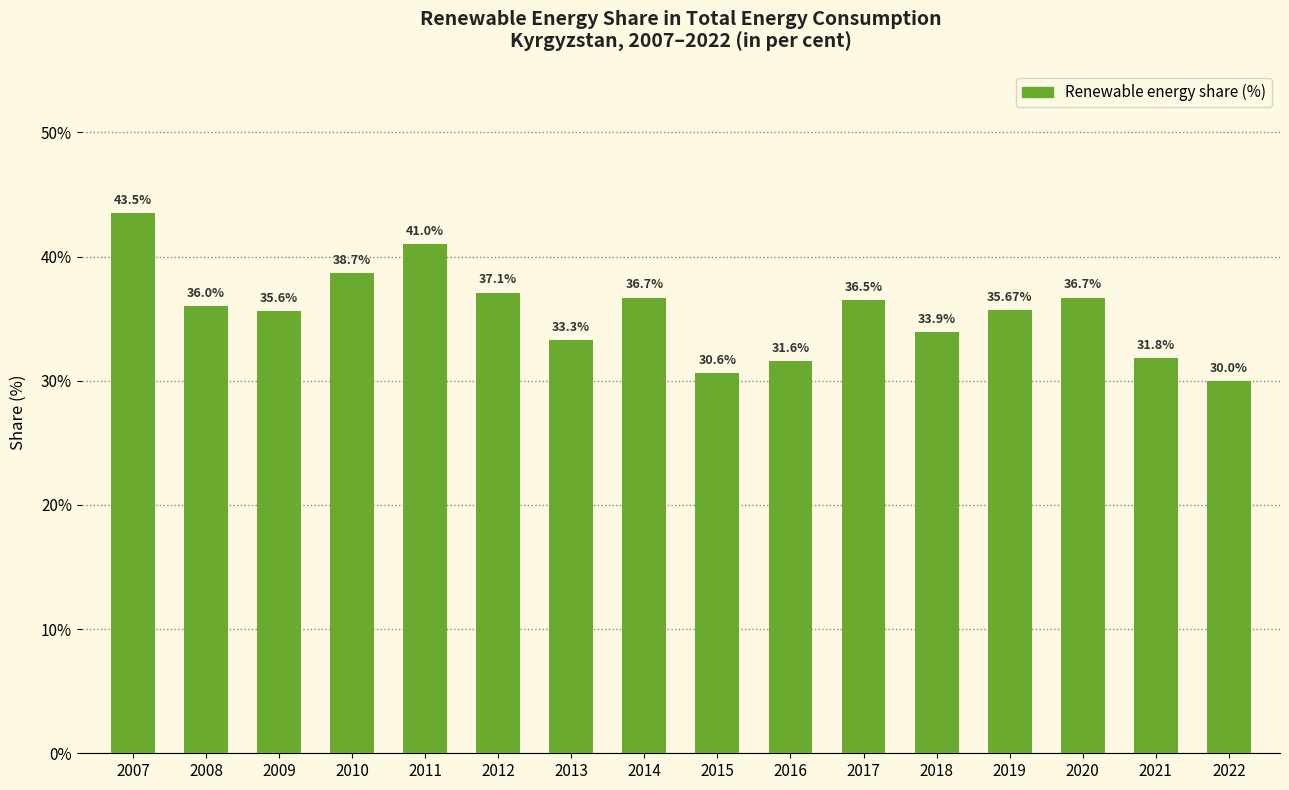

What is the greatest value displayed?

43.5